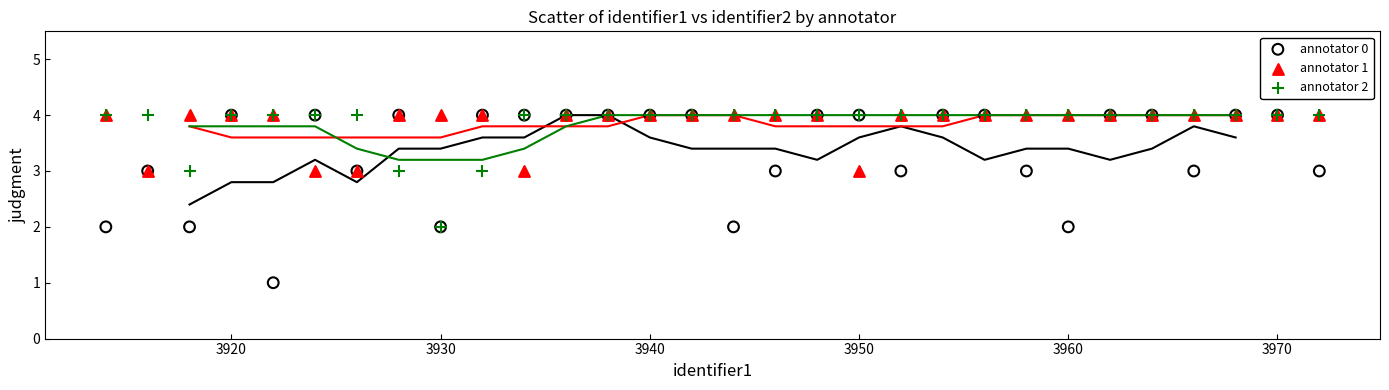

Which series reaches the minimum Y coordinate?

annotator 0